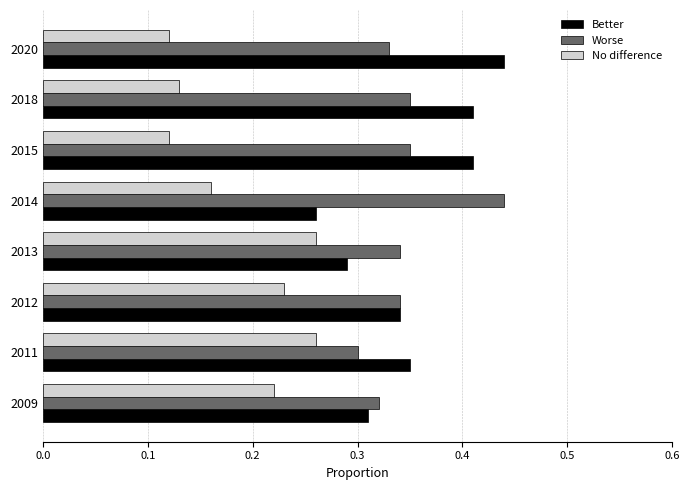

Which category has the lowest value in the Worse series?

2011